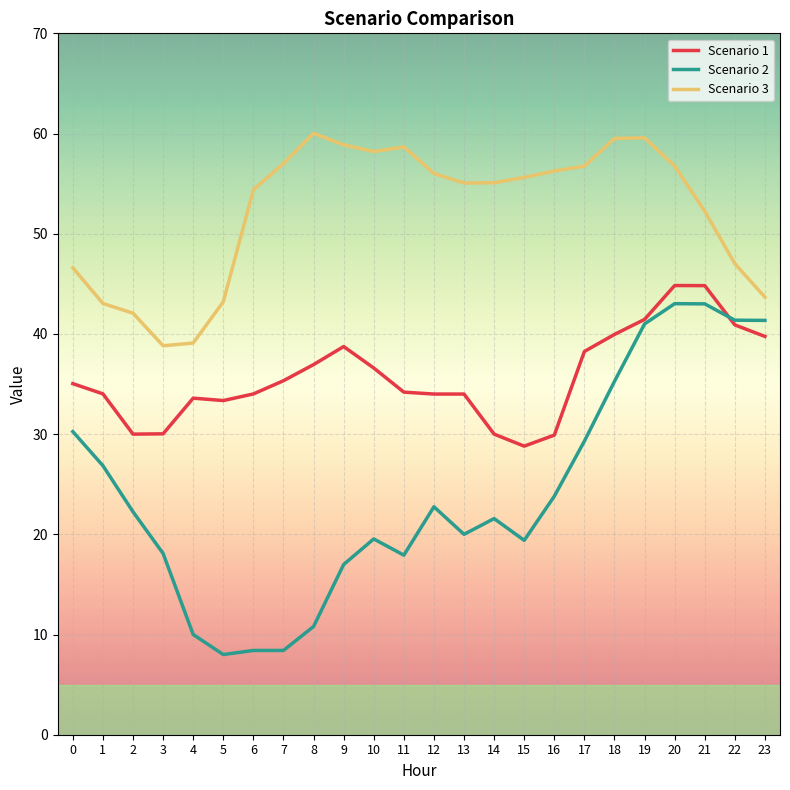

At which category is the sum across all series the highest?

20